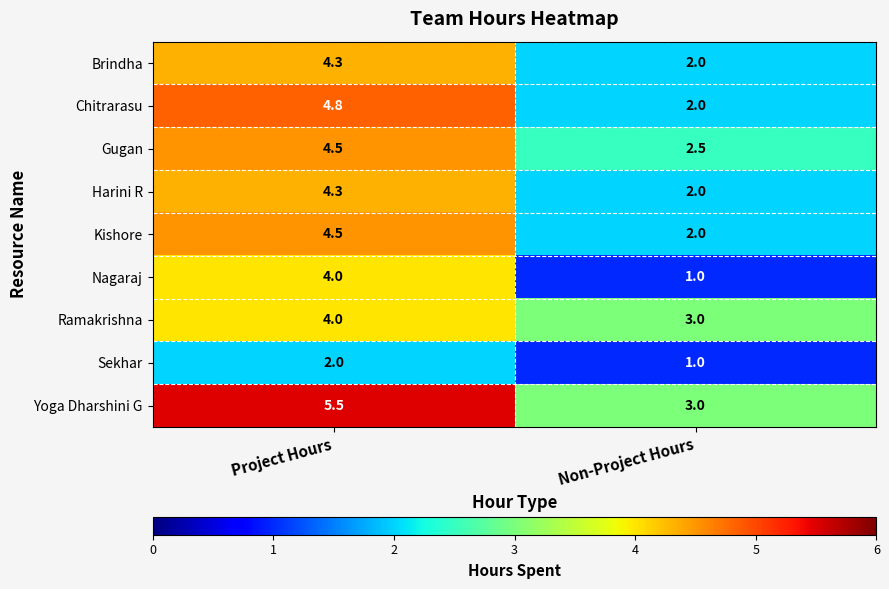

What is the difference between the maximum and minimum values in the Gugan series?

2.0